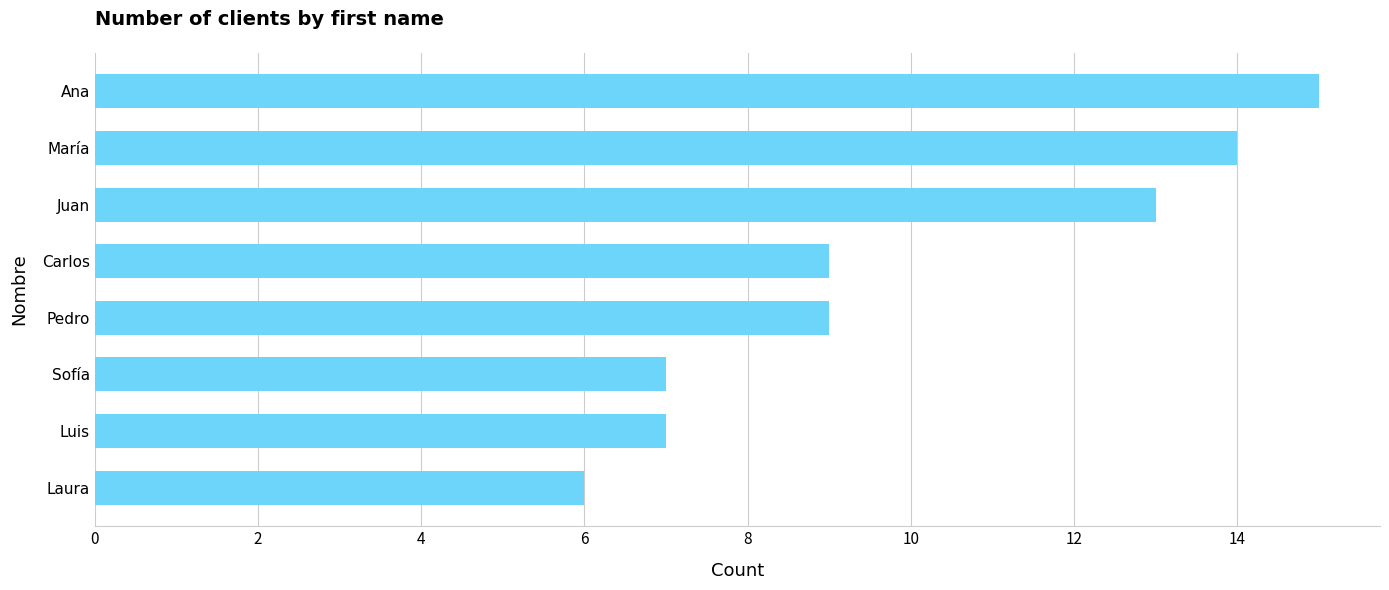

The chart shows a value of 10 at Sofía. True or false?

False